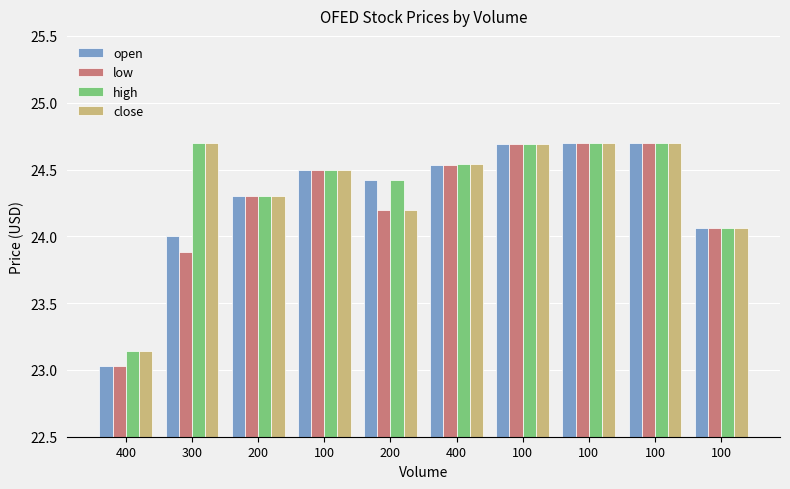

At which category is the sum across all series the highest?

100